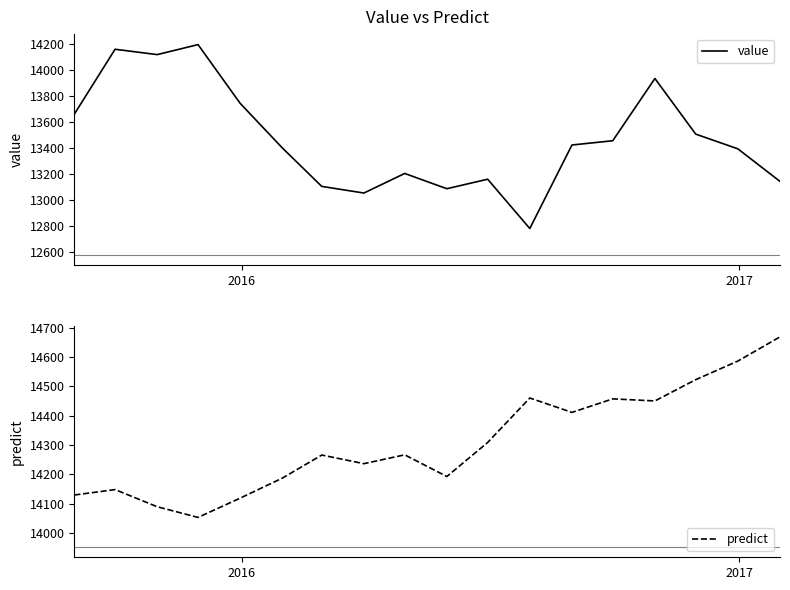

In value, how many points are lower than both neighbors (excluding endpoints)?

4